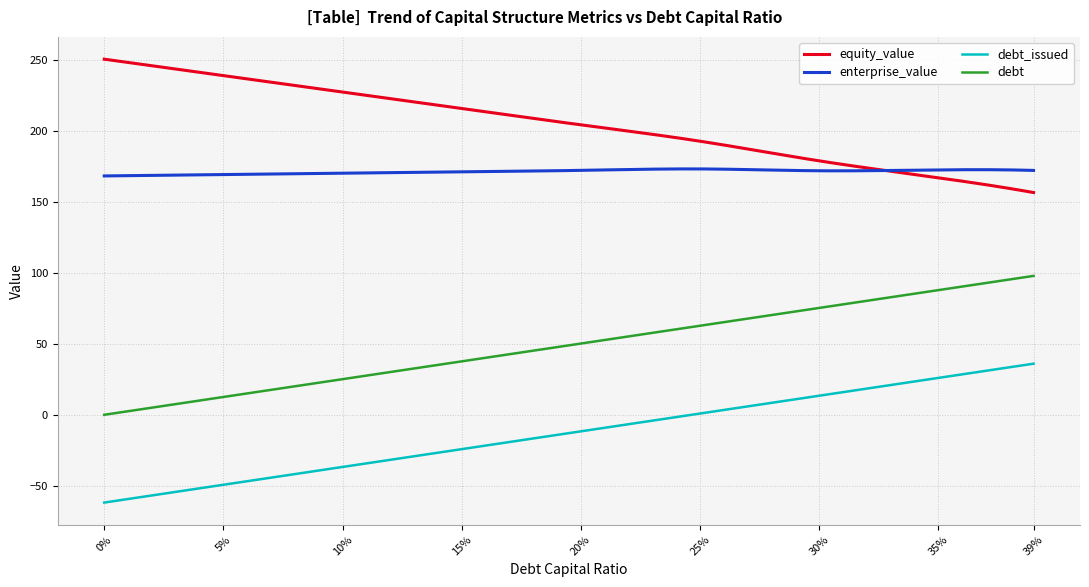

Which series has the largest total across all categories?

equity_value